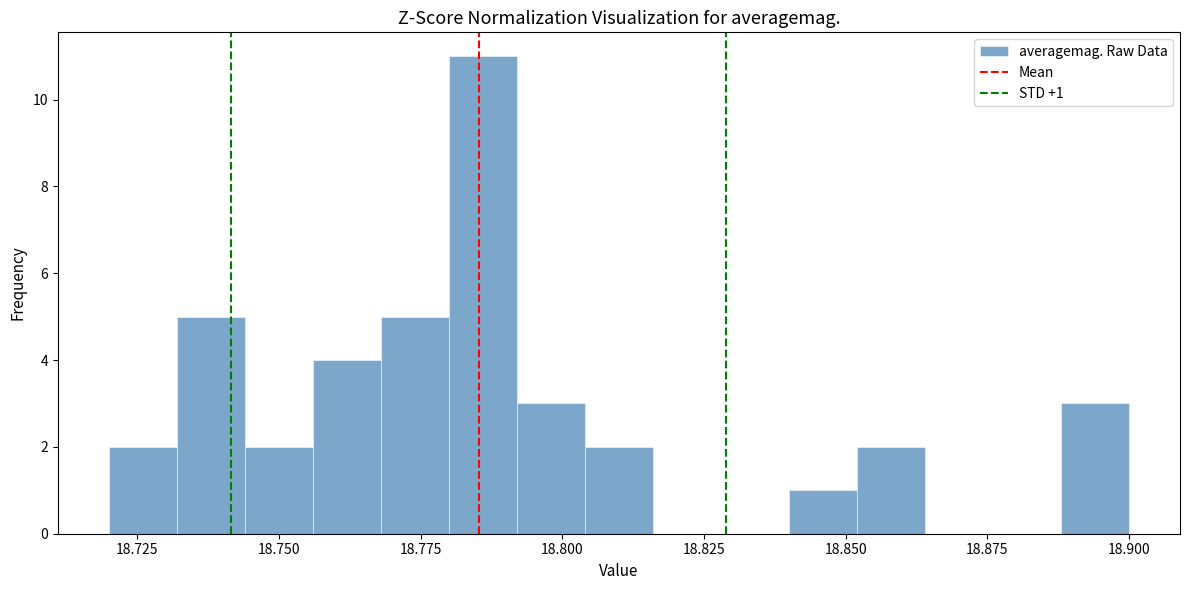

Around what value on the x-axis is the tallest bar? Give the approximate position of its centre, as read against the axis.

18.785